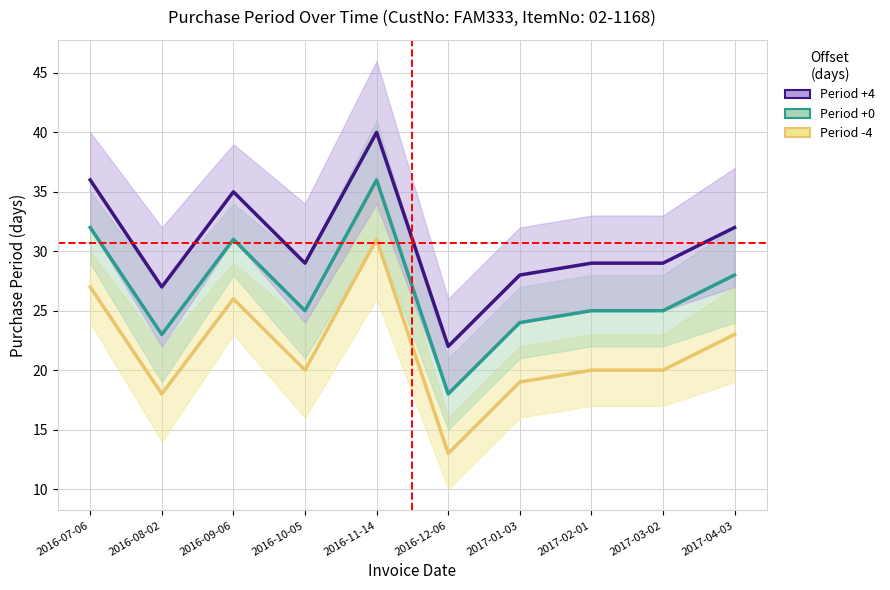

In Period +0, how many points are higher than both neighbors (excluding endpoints)?

2